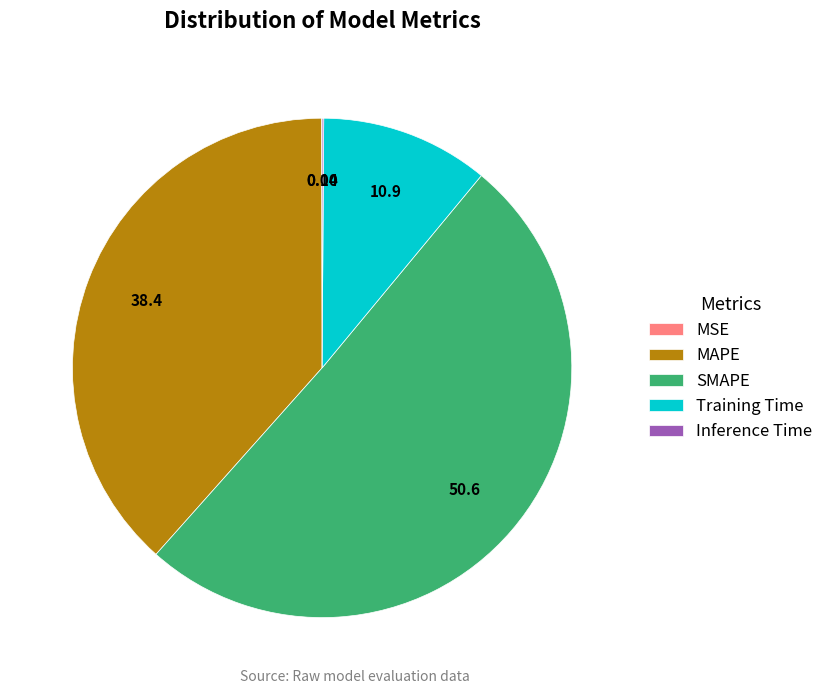

Does SMAPE represent more than half of the total?

Yes